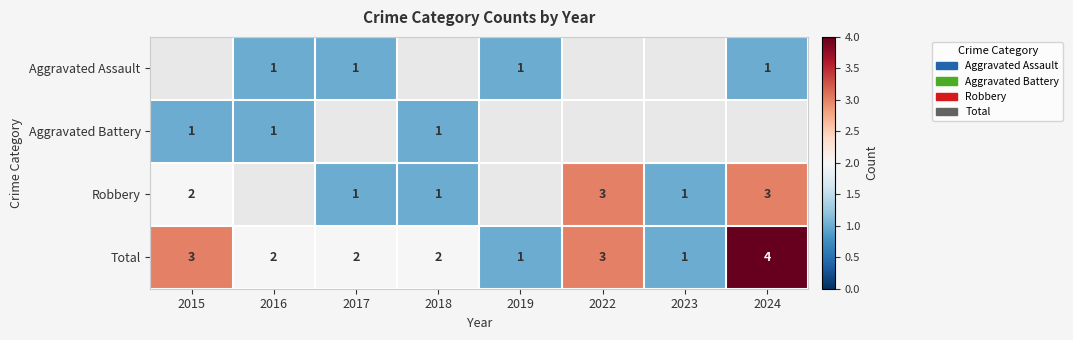

The value of Total at 2017 is 2. True or false?

True